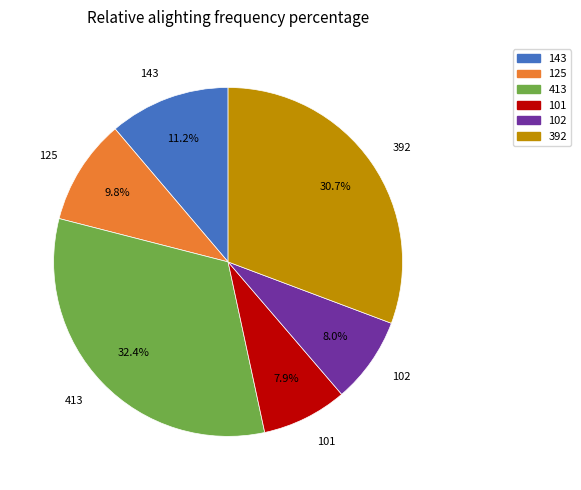

How many slices are in this pie chart?

6